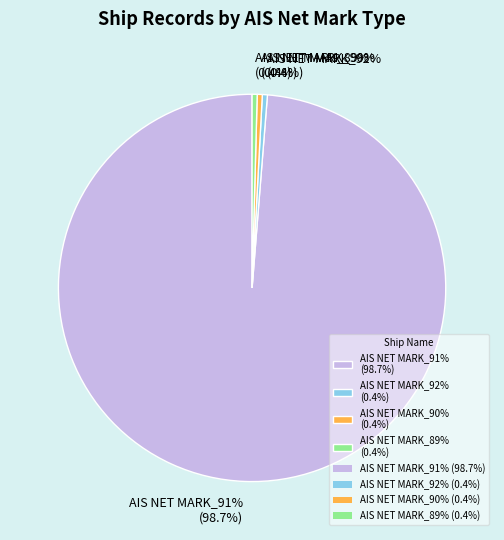

The AIS NET MARK_91% slice represents 99% of the pie. True or false?

True